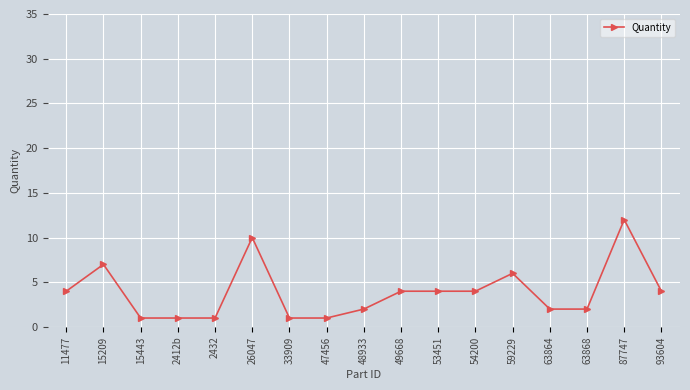

Where is the first local maximum?

15209